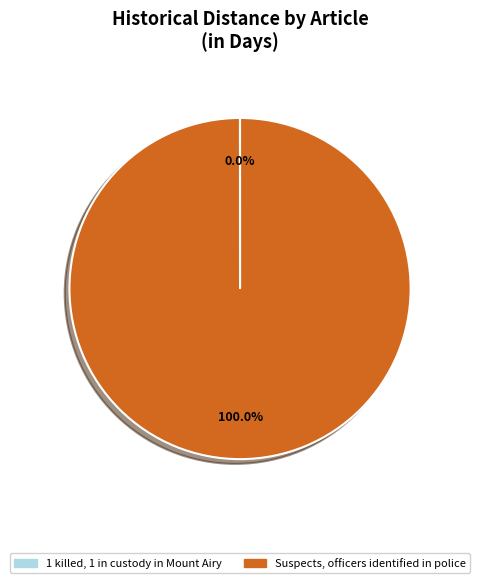

What is the largest slice in the pie chart?

Suspects, officers identified in police